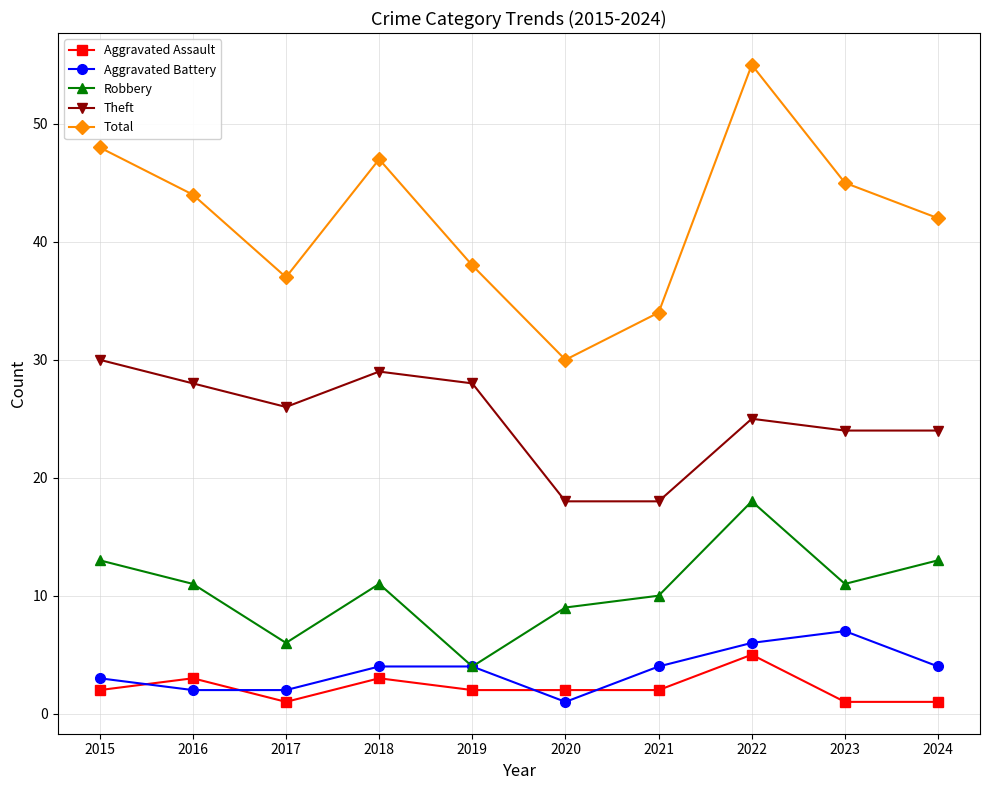

At how many categories does at least one series exceed 4?

10